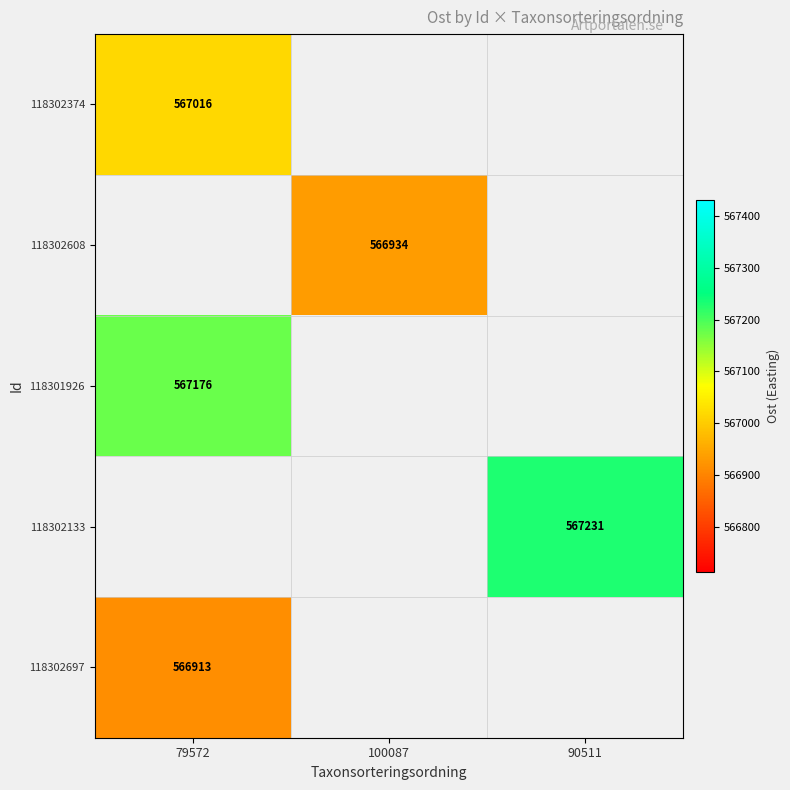

What is the minimum value shown in the chart?

566913.0